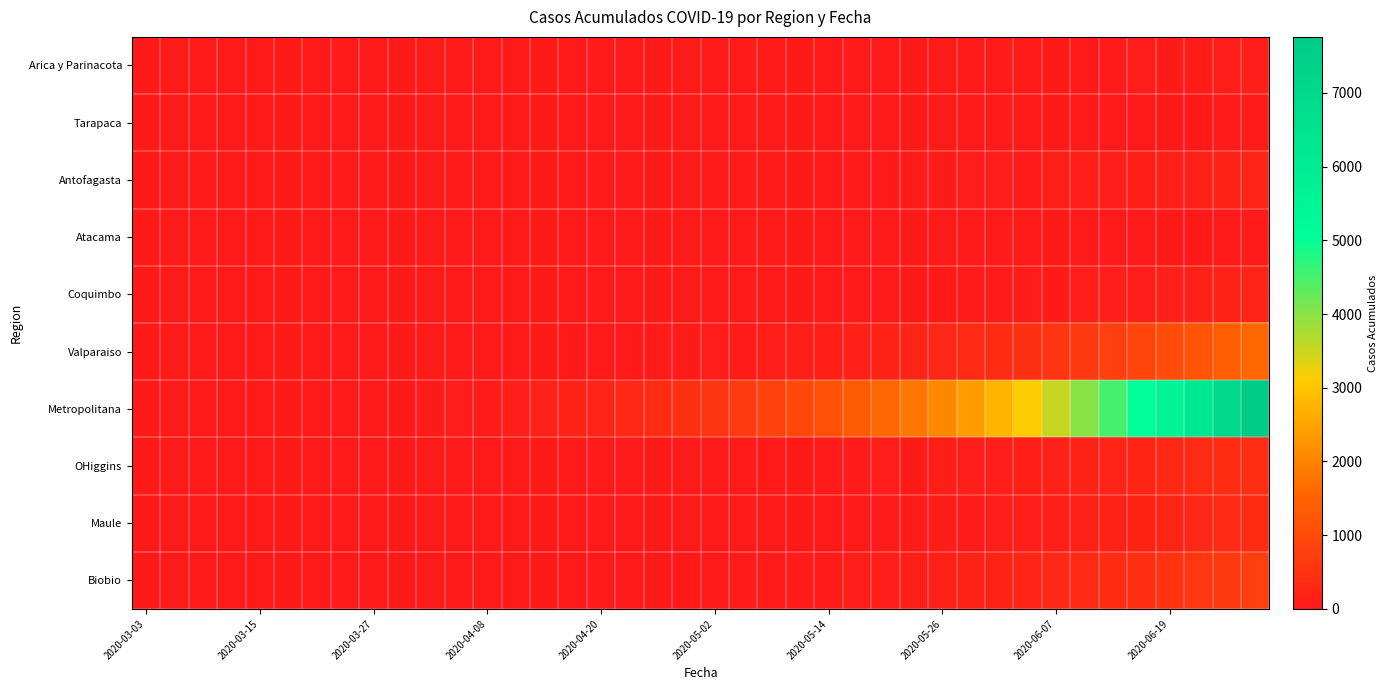

How many series are shown in this chart?

10